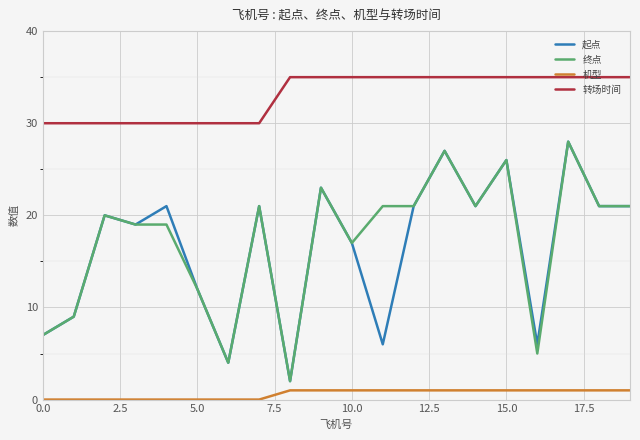

What is the minimum value for 转场时间?

30